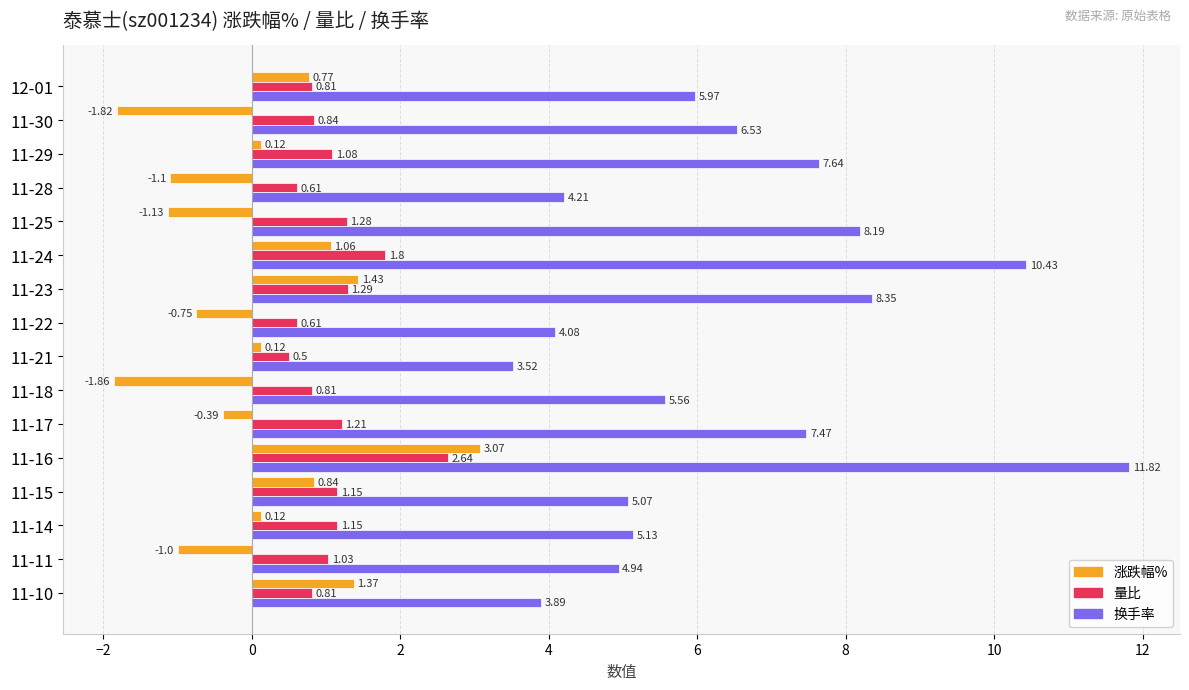

At 11-25, list the series in order from largest to smallest.

换手率, 量比, 涨跌幅%